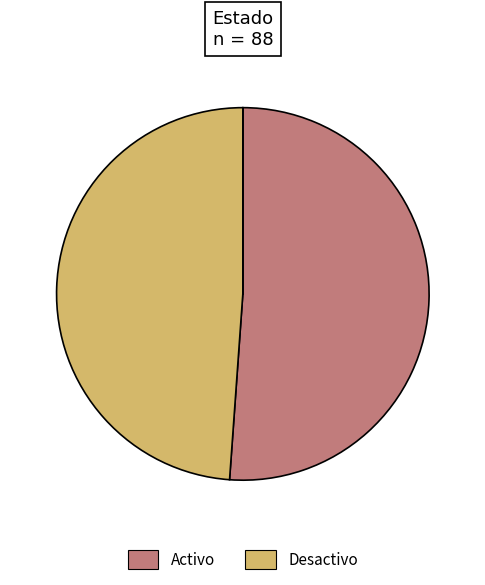

Combined, do Activo and Desactivo account for over 50%?

Yes